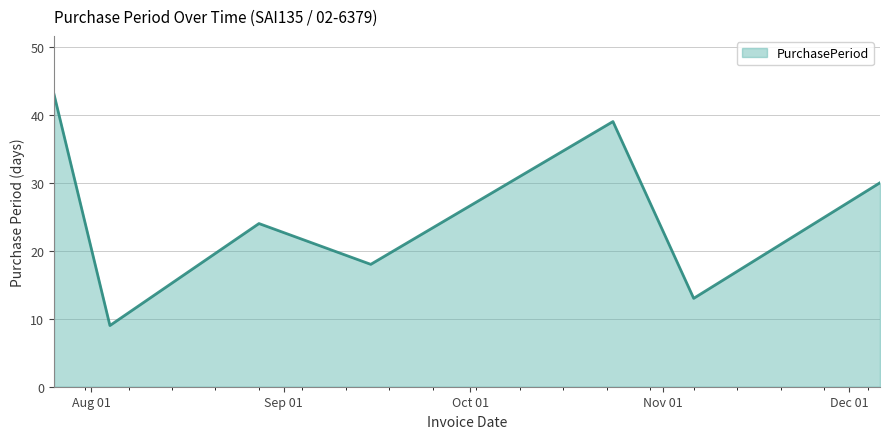

How many interior local peaks (higher than both neighbors) does the data have?

2